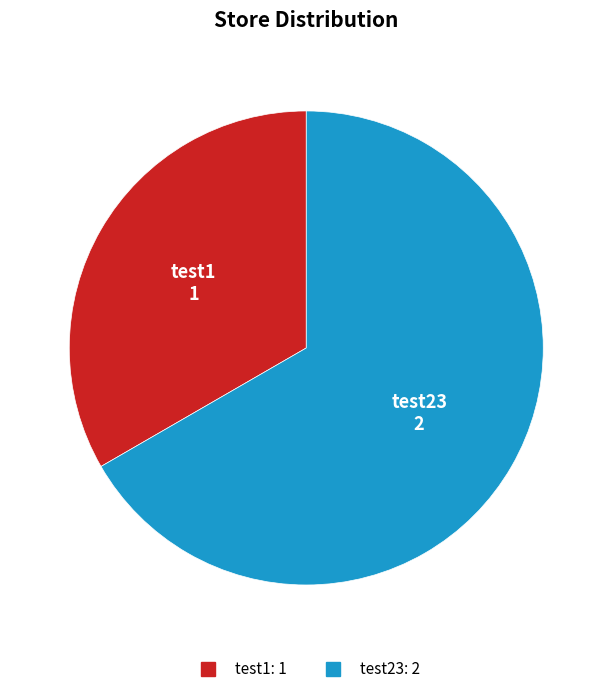

What is the ratio of the value at test23 to the value at test1?

2.0